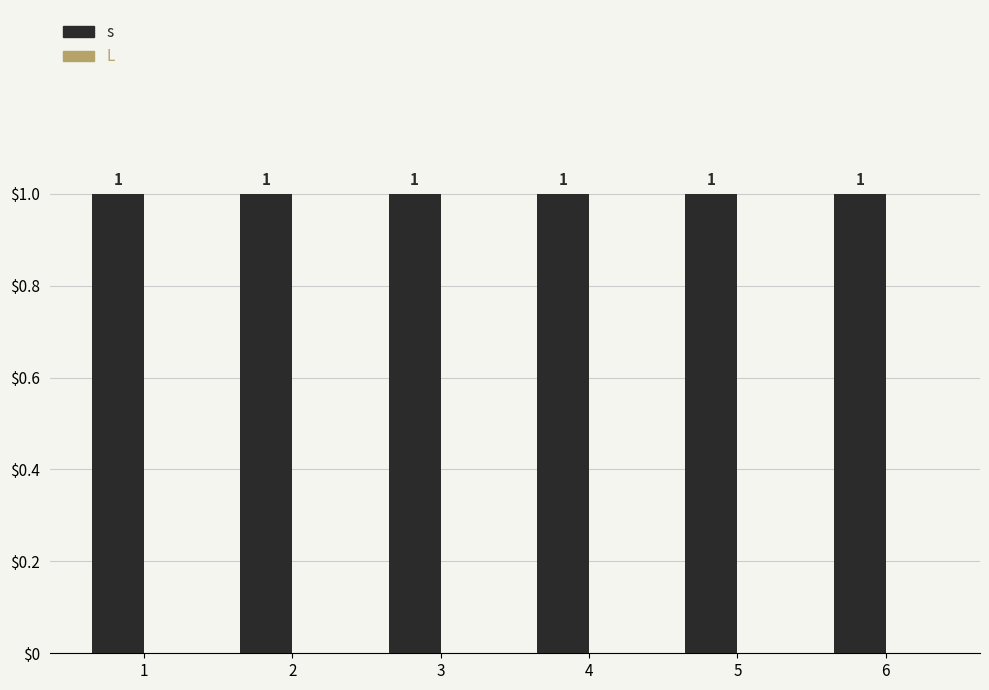

What are all the series names shown in the legend?

s, L